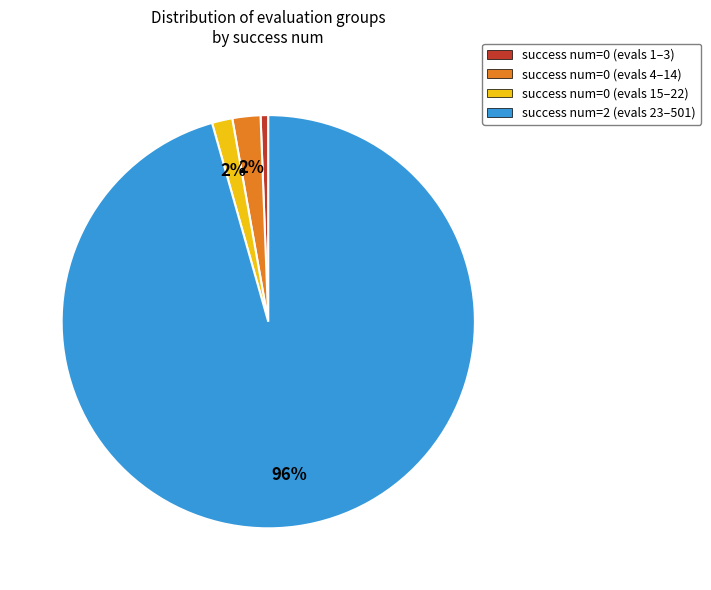

What is the majority slice?

success num=2 (evals 23–501)